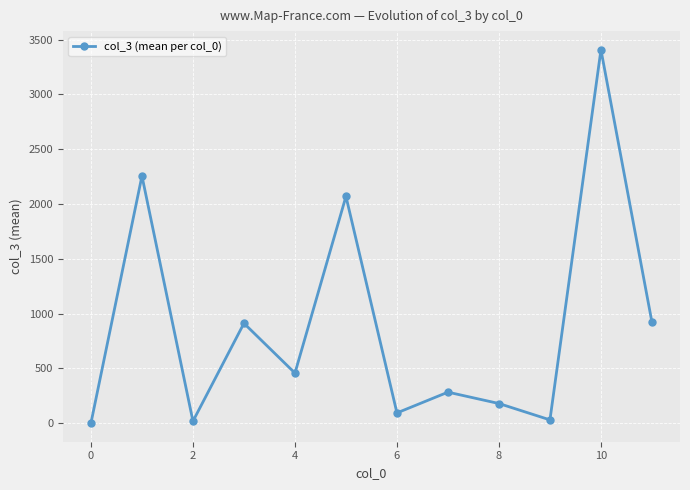

What is the greatest value displayed?

3407.0